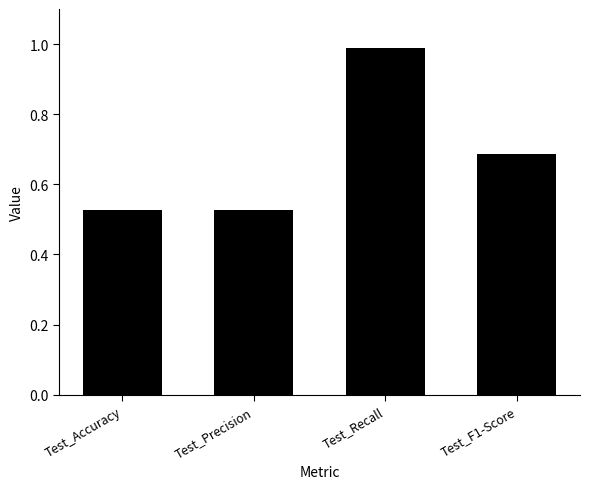

Between Test_Accuracy and Test_F1-Score, which is larger?

Test_F1-Score